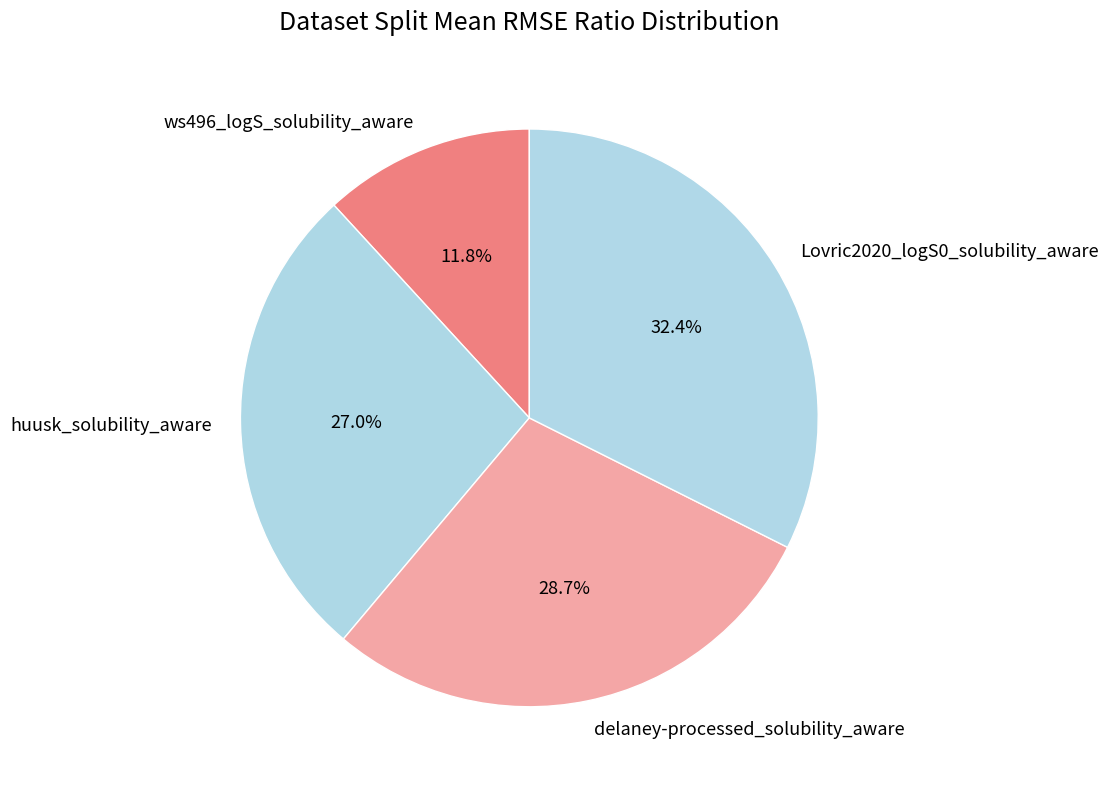

Combined, what portion of the pie is delaney-processed_solubility_aware and huusk_solubility_aware?

55.8%